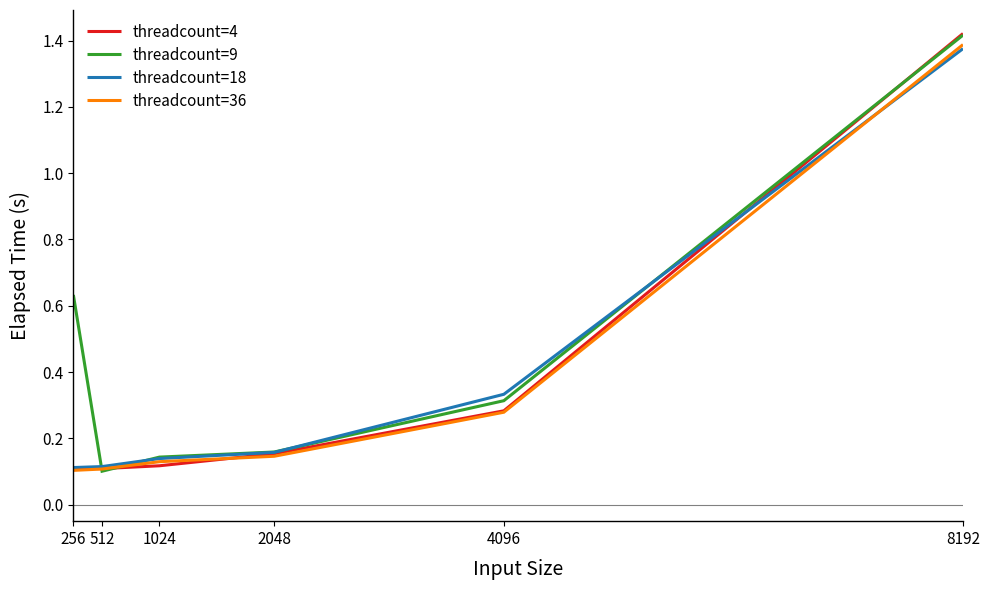

Rank the categories by threadcount=9 value from highest to lowest.

8192, 256, 4096, 2048, 1024, 512